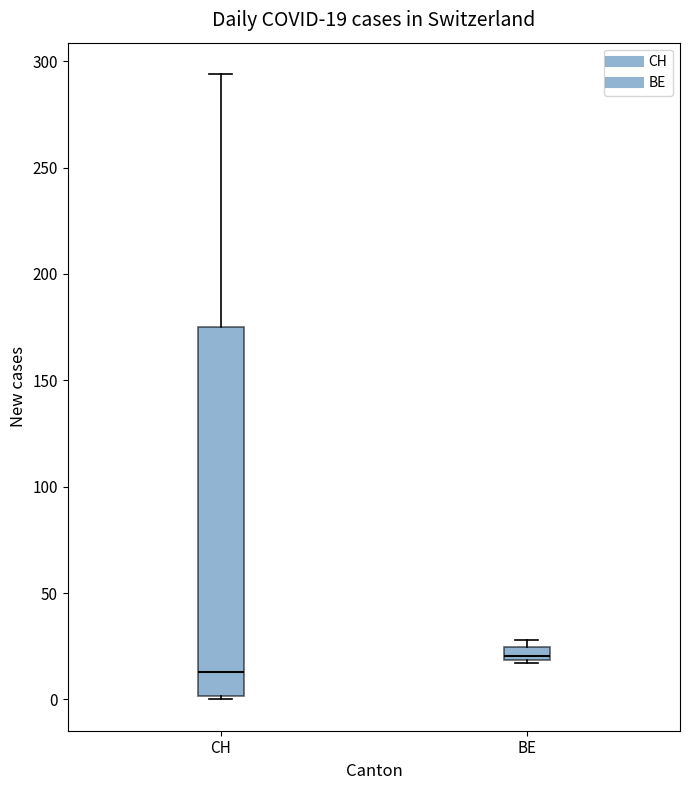

Which box has the lowest median line?

CH